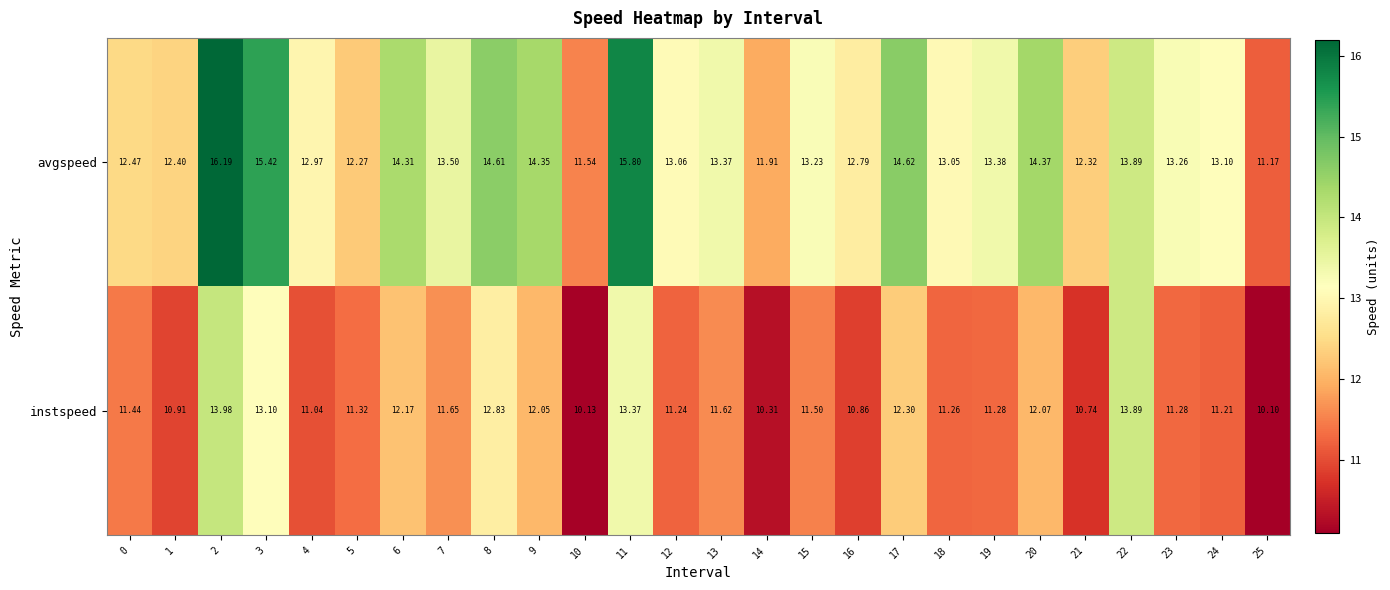

How many data points does each series have?

26